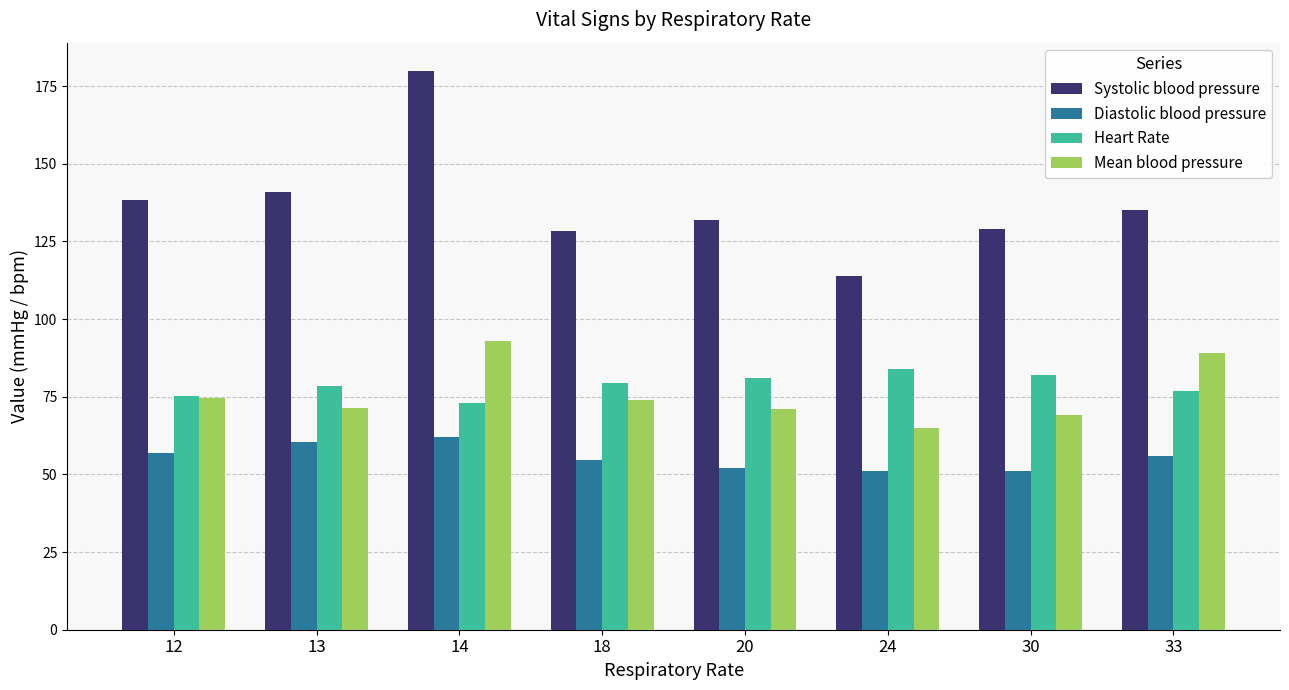

How many data points does each series have?

8